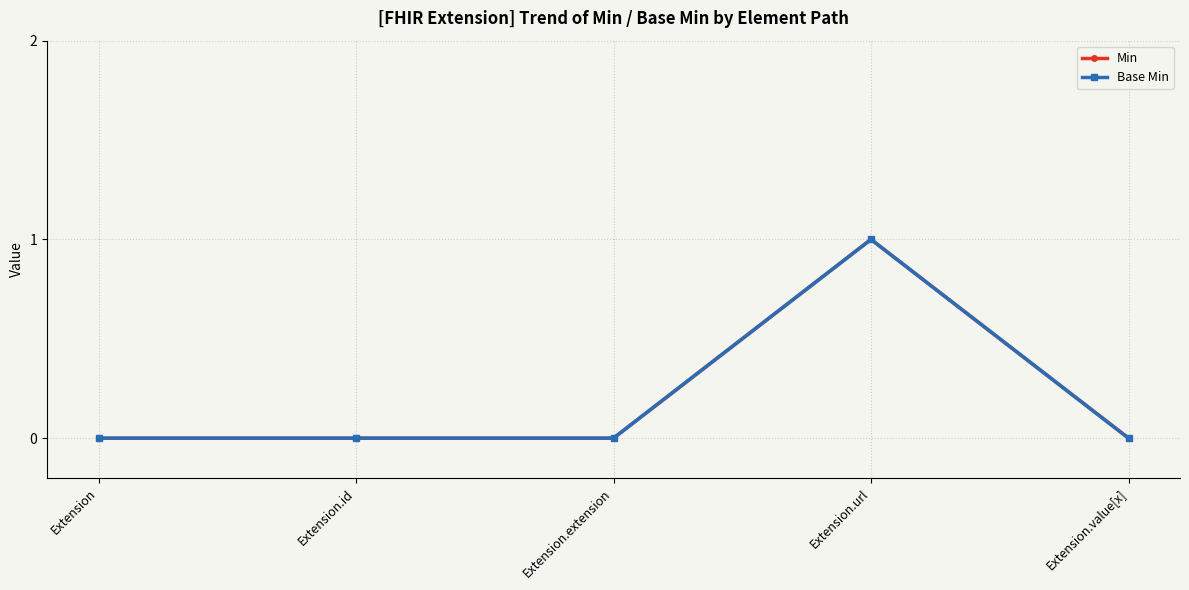

Is the value of Base Min at Extension greater than the value of Min at Extension.extension?

No